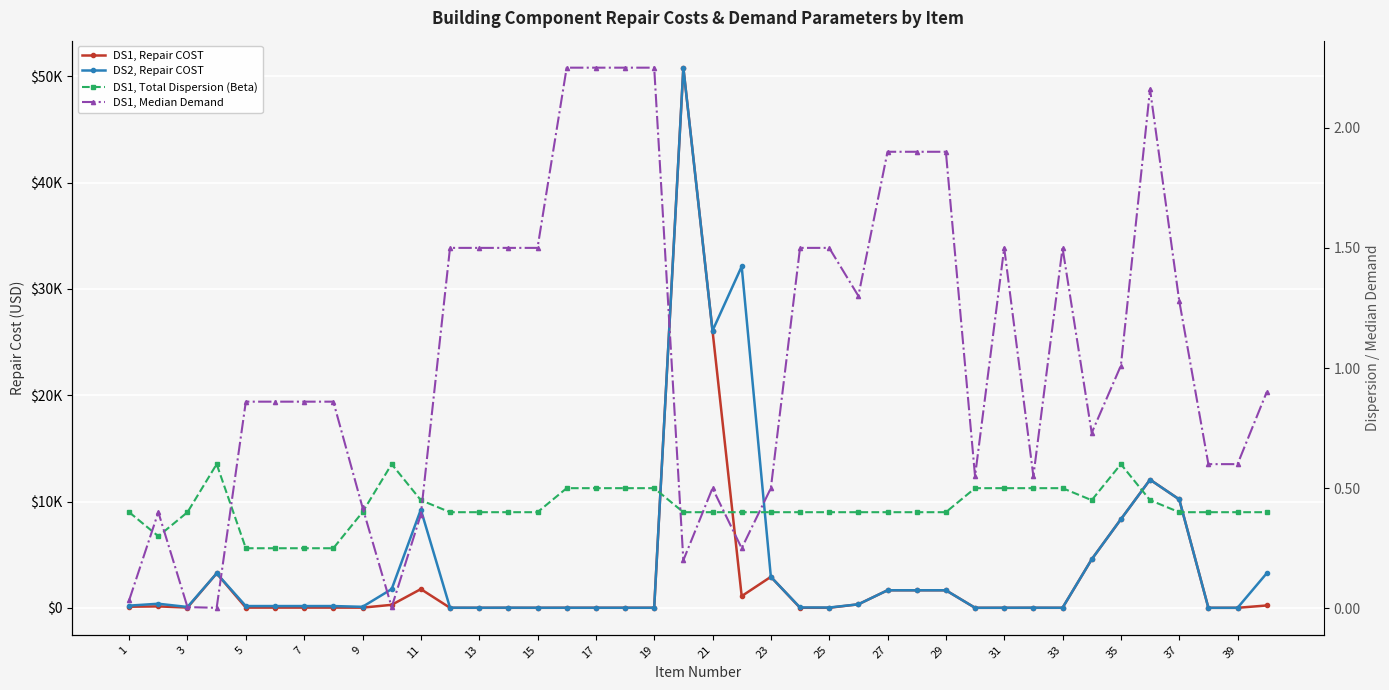

The value of DS1, Repair COST at 19 is 6.4. True or false?

False